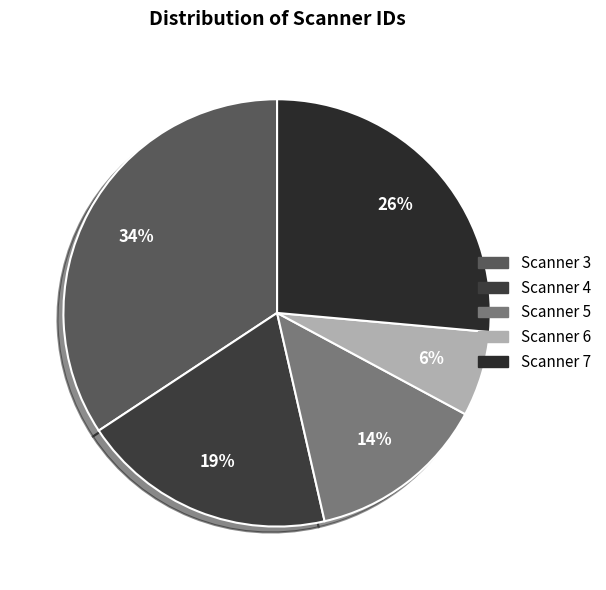

Is the sum of Scanner 4 and Scanner 6 greater than half?

No